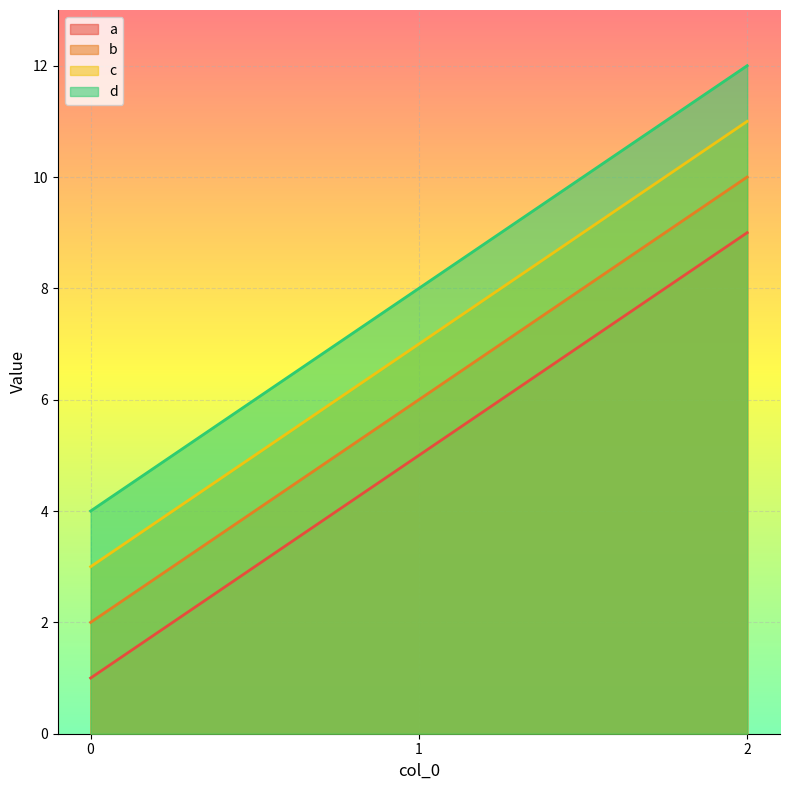

What is the value of the b point at the 2nd from the left?

6